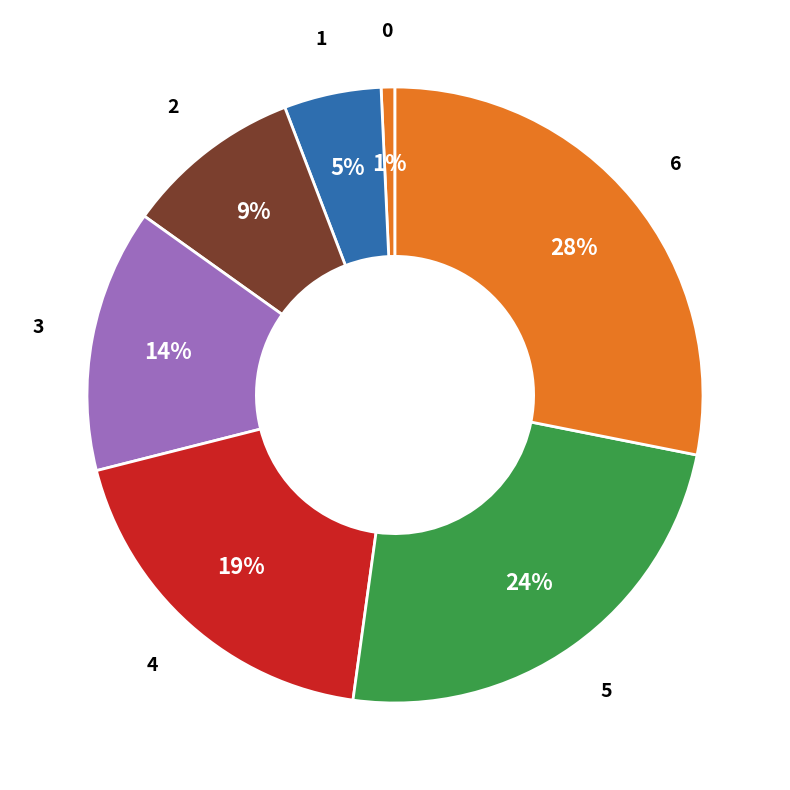

How many slices are in this pie chart?

7